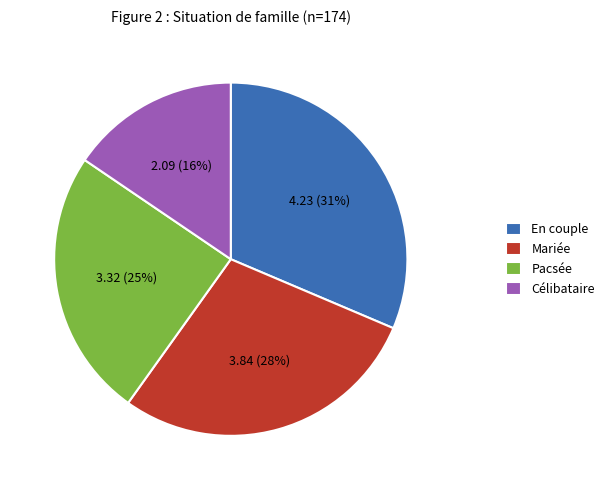

Rank the categories by value from lowest to highest.

Célibataire, Pacsée, Mariée, En couple